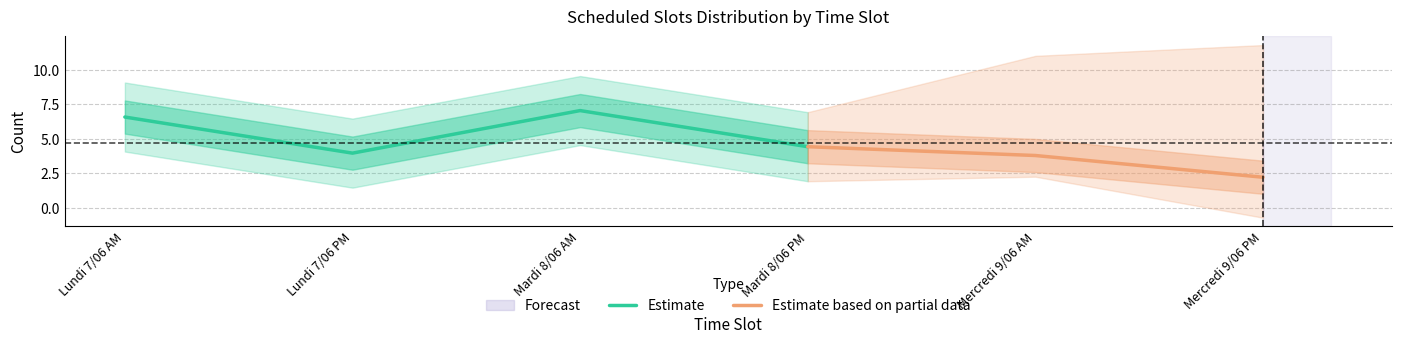

At which label is Estimate closest to 5?

Mardi 8/06 PM